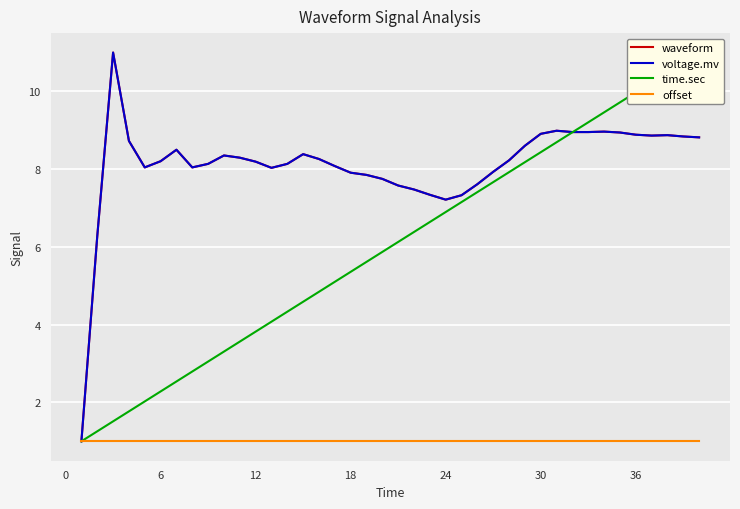

Where is the first local minimum for waveform?

18